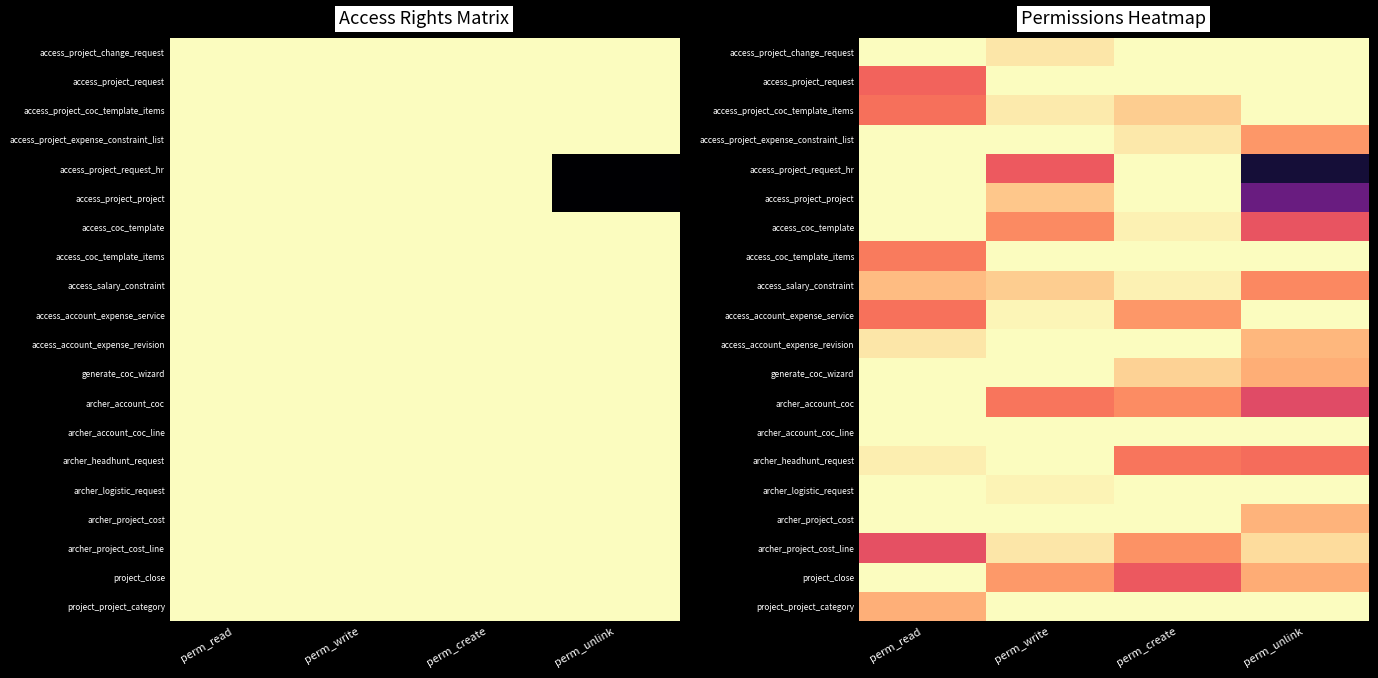

At which category is the sum across all series the highest?

perm_write